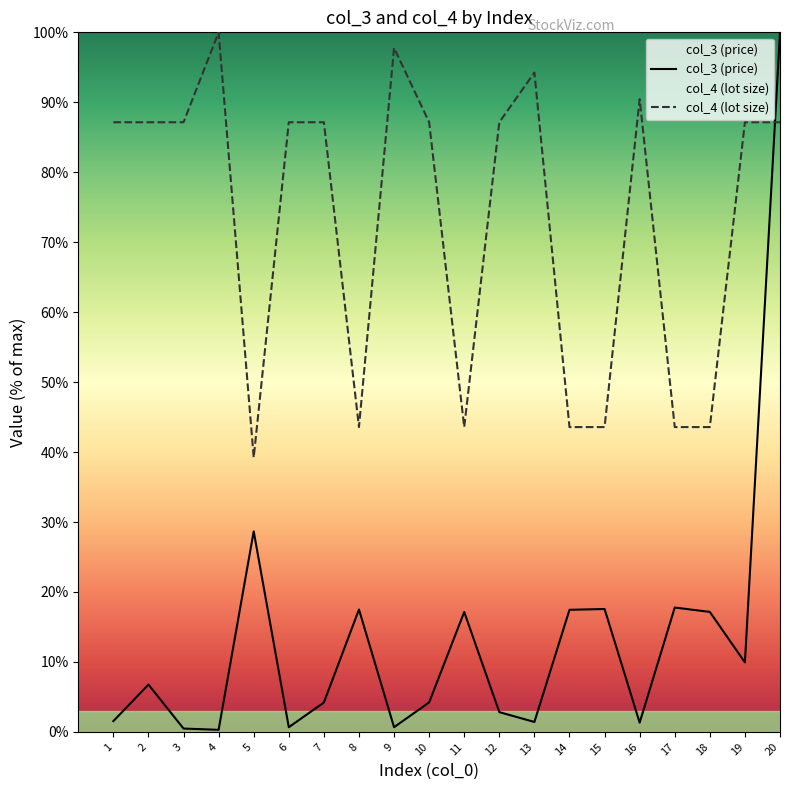

The value of col_4 at 18 is 43.6. True or false?

True